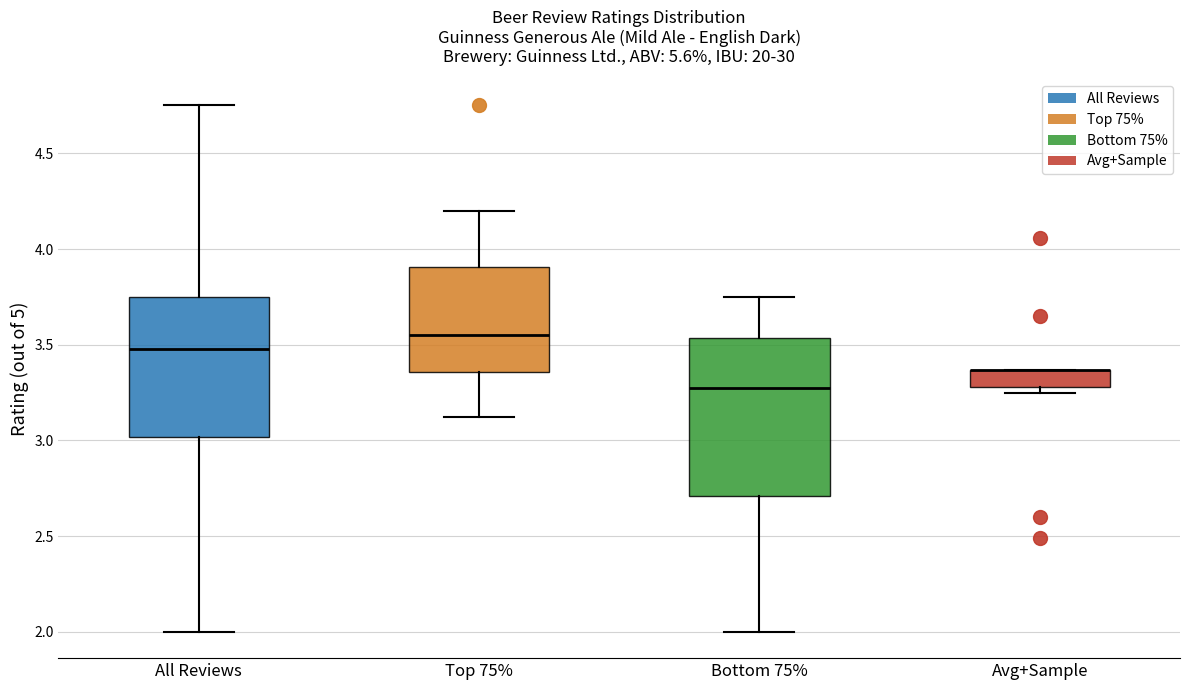

Reading left to right, transcribe this box plot: for each box, give where its median line is, the range the box spans, and where its two whiskers end, as read against the y-axis. The values are not printed on the chart, so give them approximately, as read against the axis.

All Reviews: median 3.50, box 3.00 to 3.75, whiskers 2.00 to 4.75
Top 75%: median 3.55, box 3.35 to 3.90, whiskers 3.10 to 4.20
Bottom 75%: median 3.30, box 2.70 to 3.55, whiskers 2.00 to 3.75
Avg+Sample: median 3.35 (drawn on the box's upper edge), box 3.30 to 3.35, whiskers 3.25 to 3.35